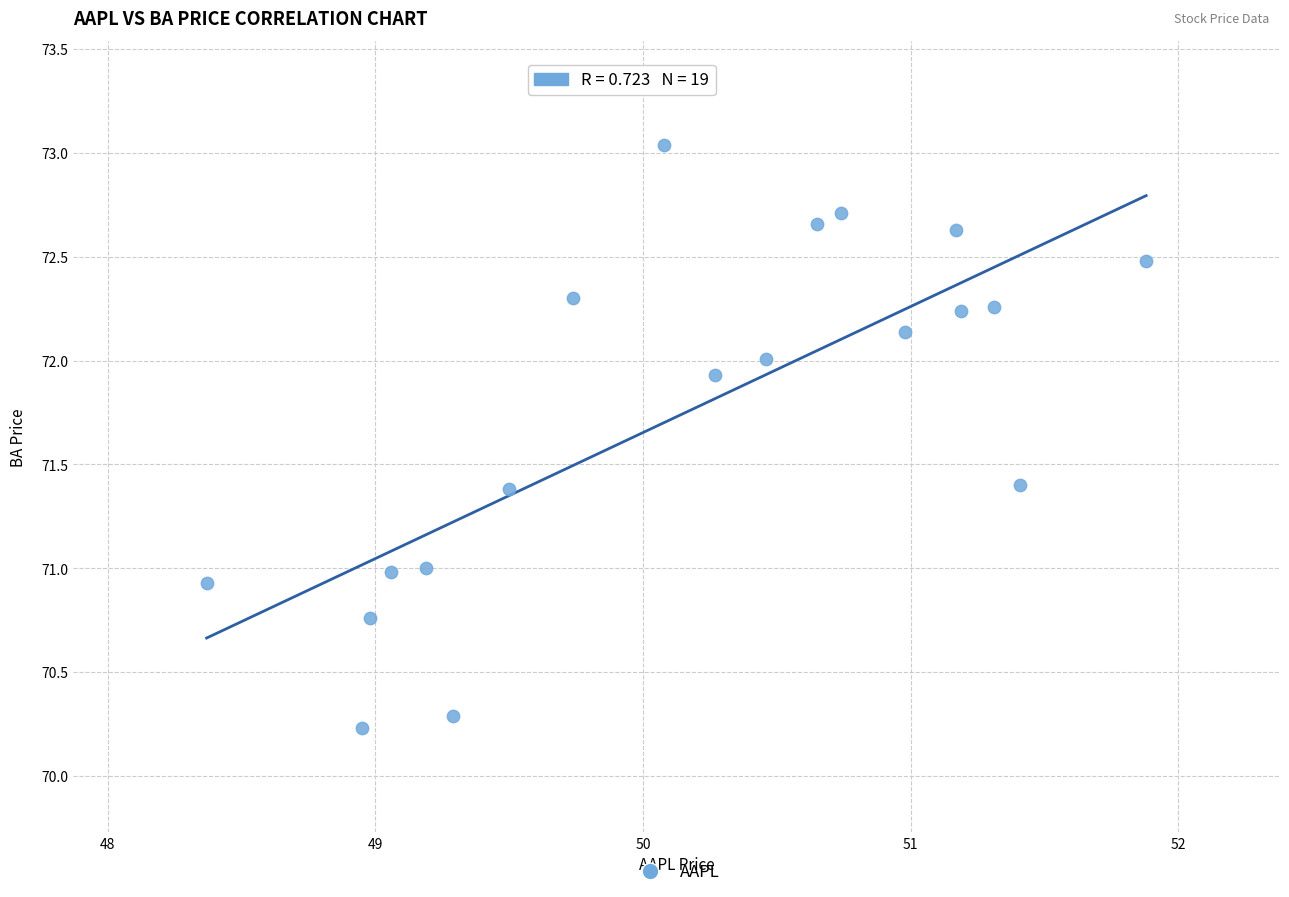

What is the range of X values (max minus min)?

3.5